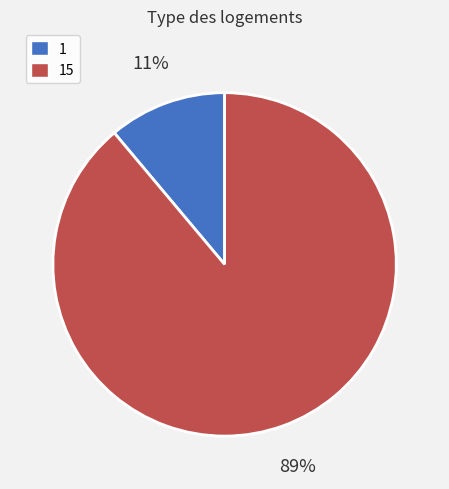

Is there any slice that represents more than half of the pie?

Yes